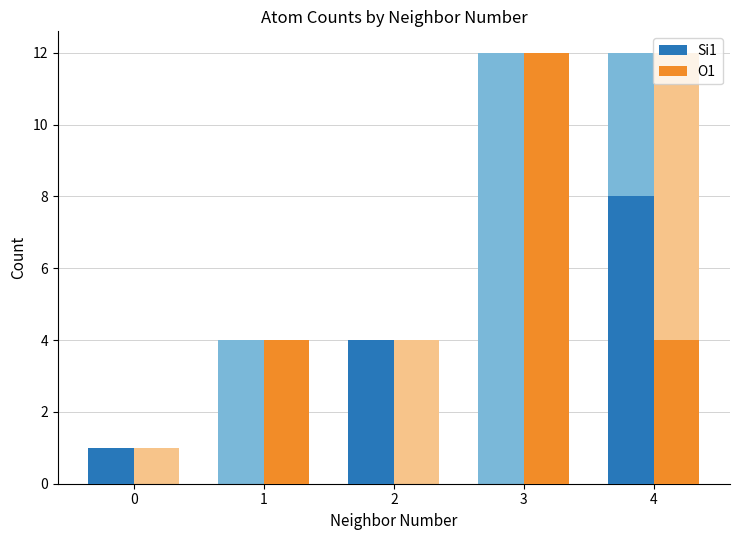

Rank the series at 0 from lowest to highest value.

O1, Si1